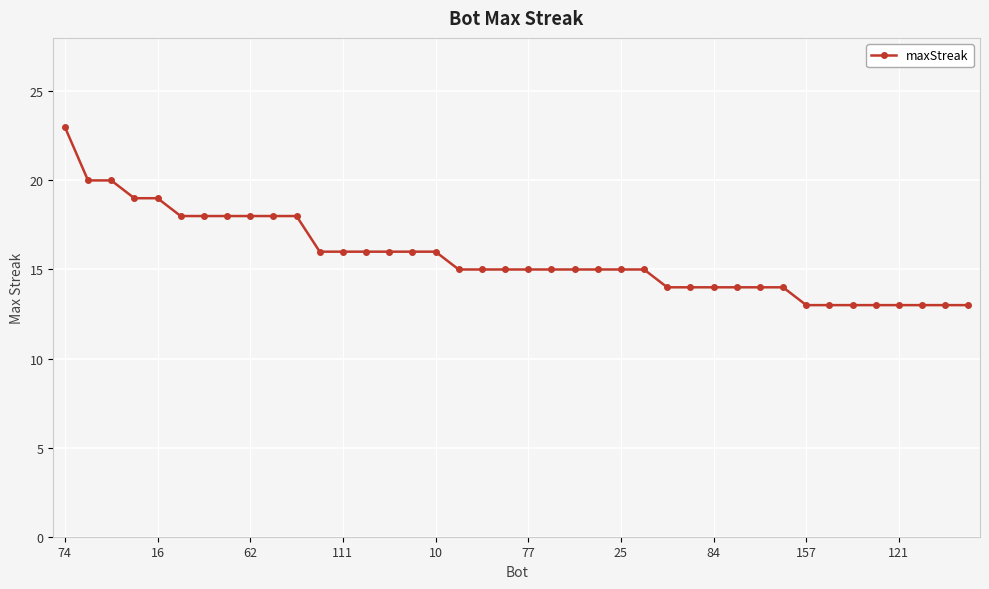

What is the maximum value shown in the chart?

23